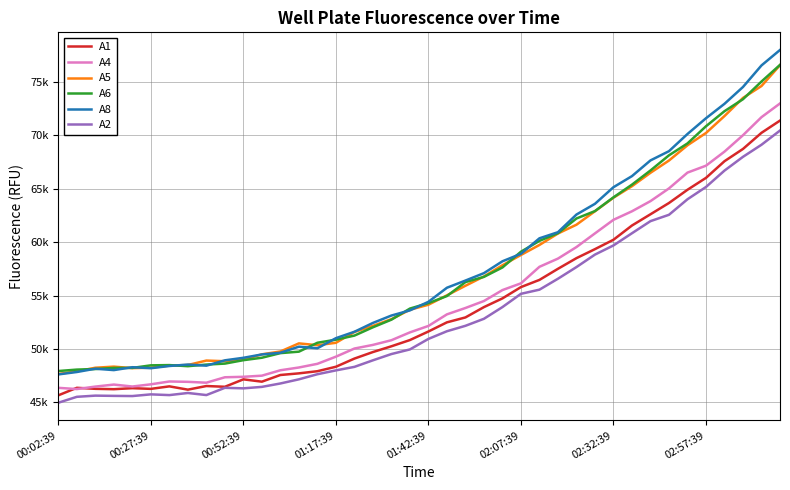

Does the chart have visible grid lines?

Yes